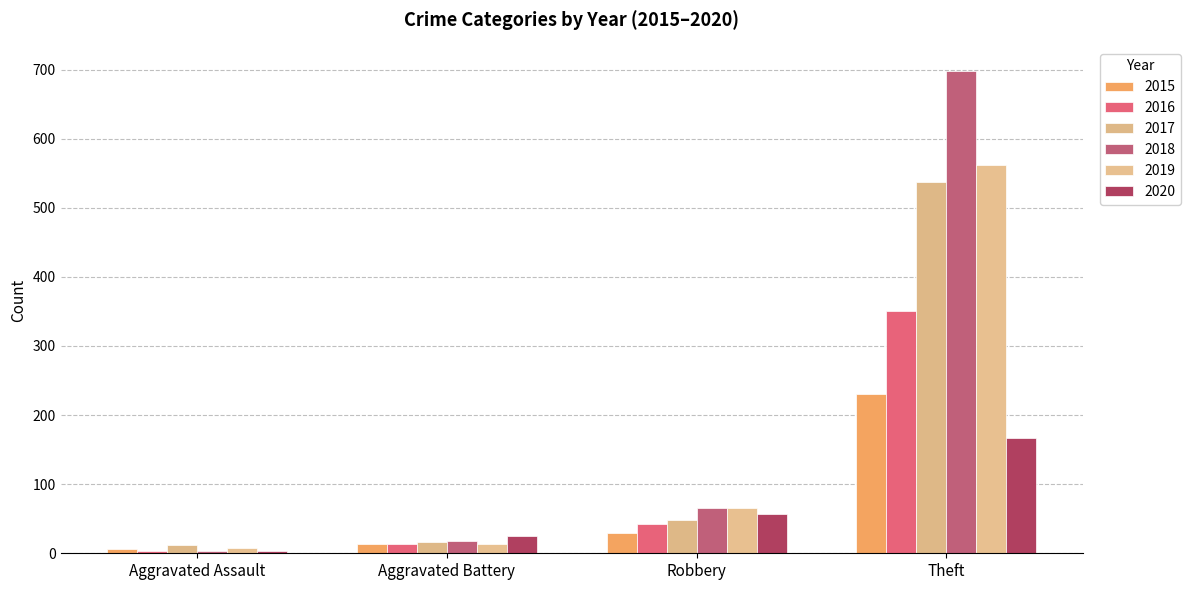

Reading left to right, list all the values displayed in this chart.

2015: Aggravated Assault=6	Aggravated Battery=13	Robbery=30	Theft=231
2016: Aggravated Assault=3	Aggravated Battery=13	Robbery=43	Theft=350
2017: Aggravated Assault=12	Aggravated Battery=17	Robbery=48	Theft=537
2018: Aggravated Assault=4	Aggravated Battery=18	Robbery=66	Theft=698
2019: Aggravated Assault=7	Aggravated Battery=14	Robbery=65	Theft=562
2020: Aggravated Assault=4	Aggravated Battery=25	Robbery=57	Theft=167